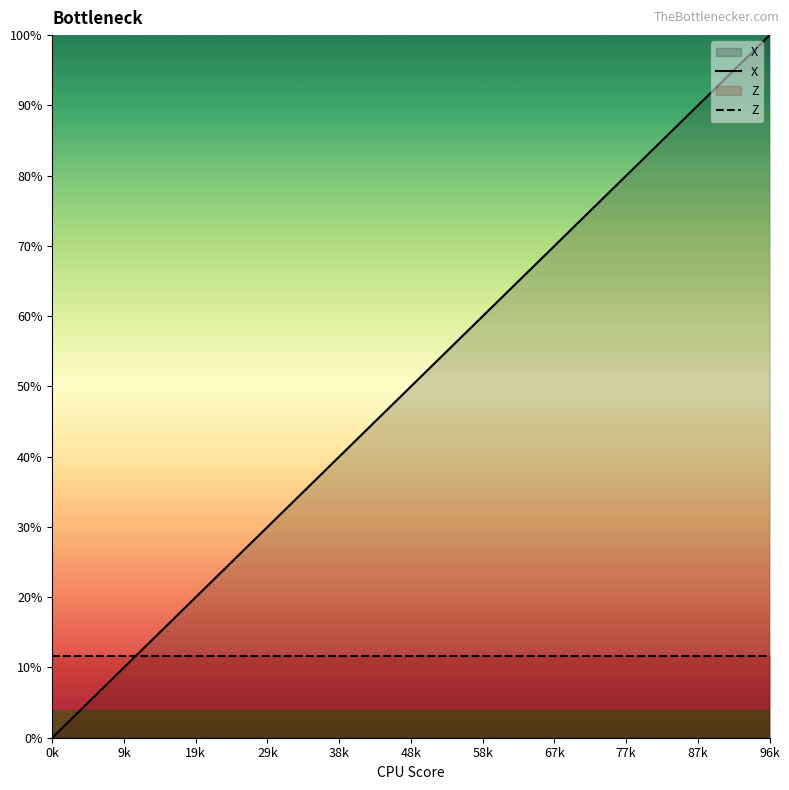

True or false: Z and X cross at least once.

True